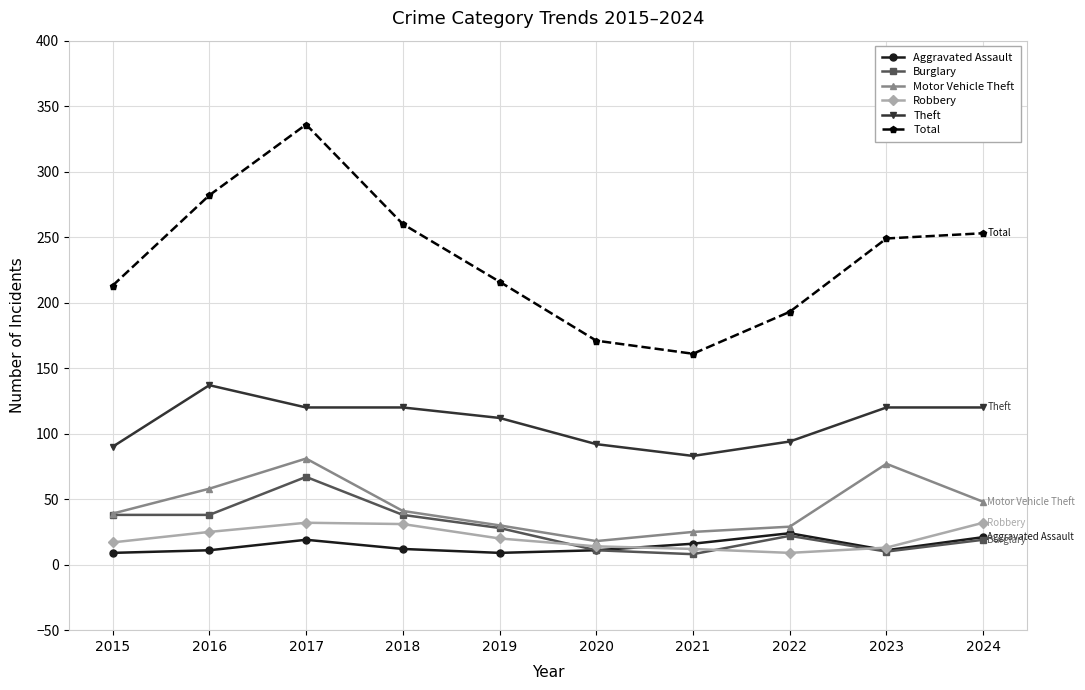

At how many categories does at least one series exceed 198?

7